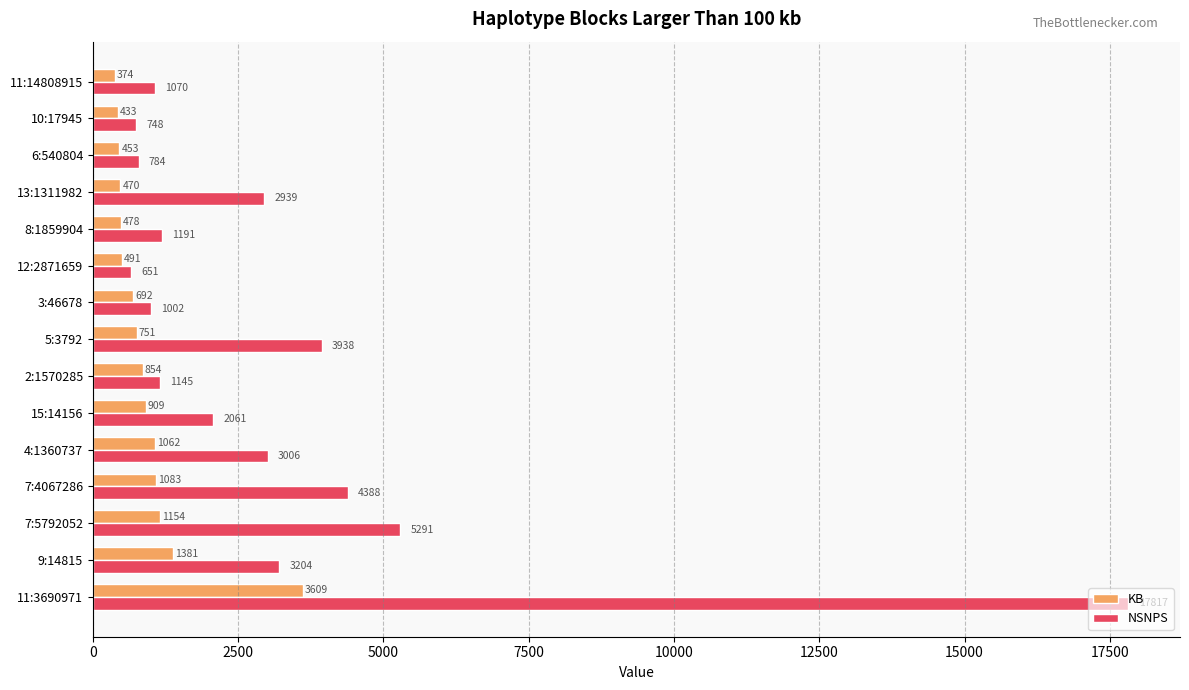

Which label corresponds to the smallest value in the chart?

11:14808915